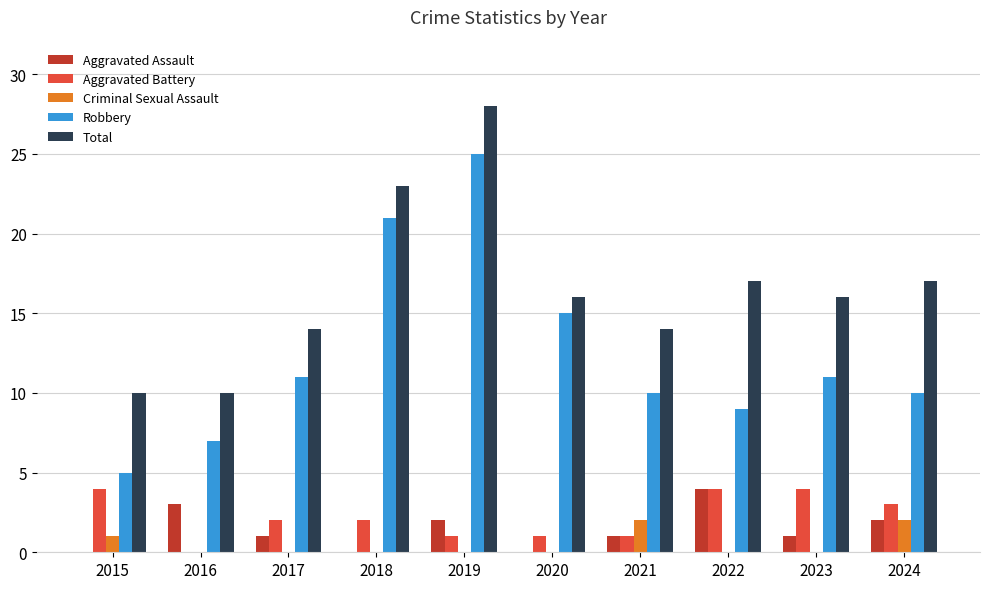

What value does the Robbery series have at 2024, to the nearest 10?

10